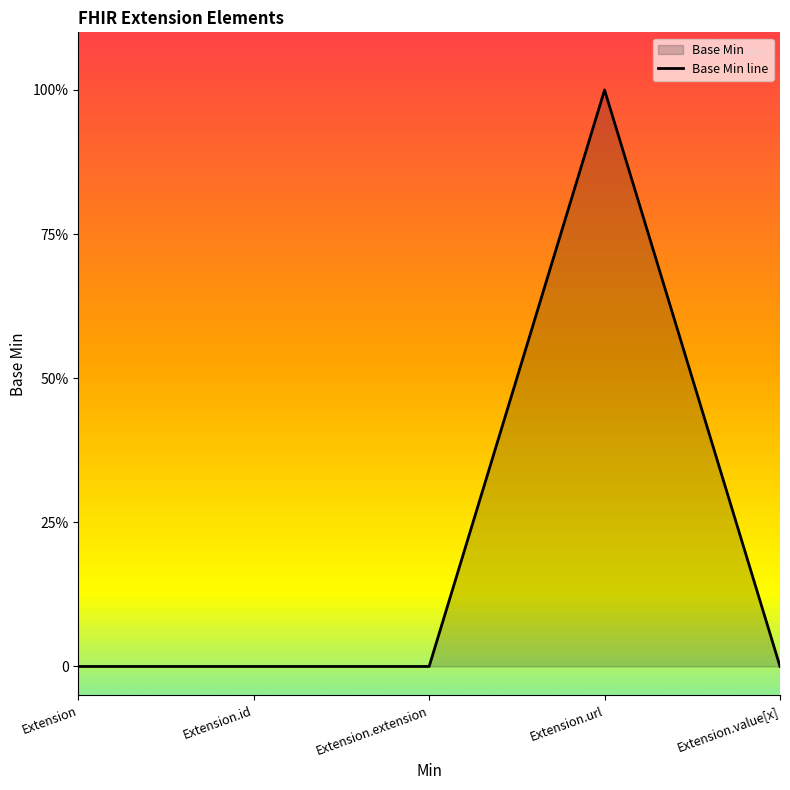

At which category does the data reach its first local peak?

Extension.url